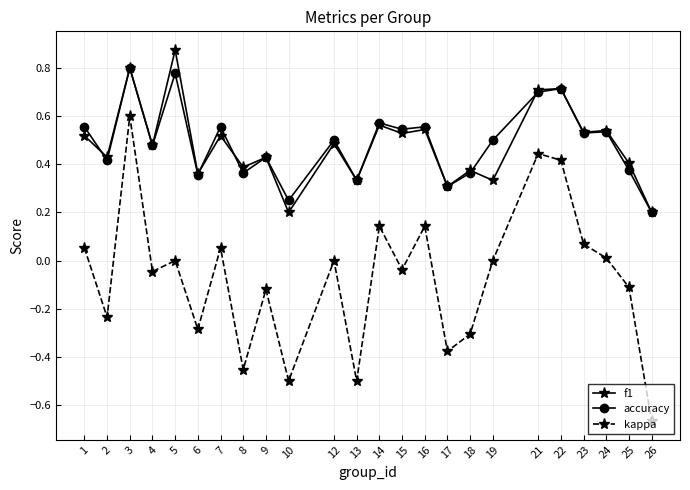

How many distinct data groups are displayed?

3